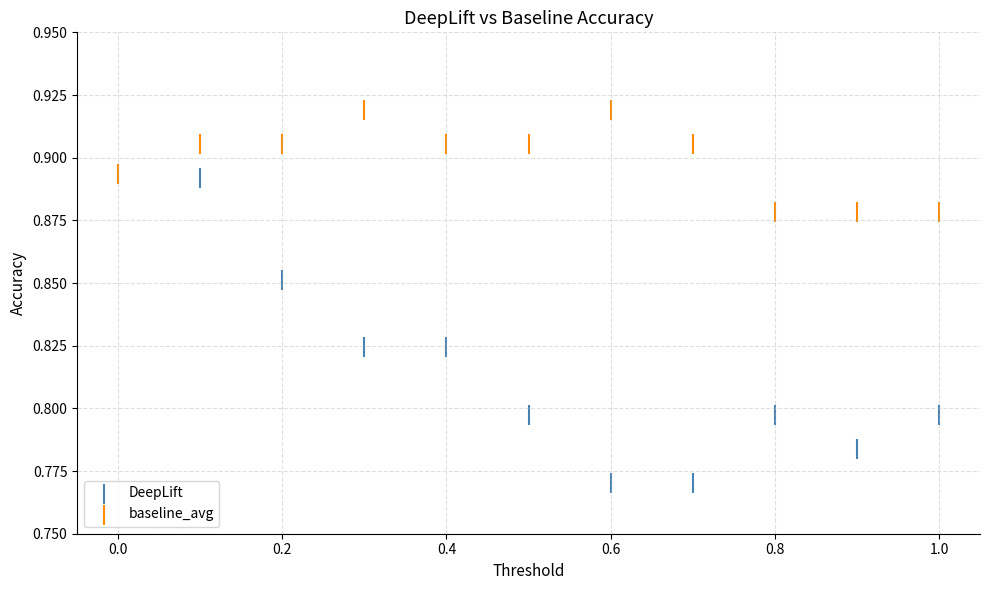

What are all the series names shown in the legend?

DeepLift, baseline_avg